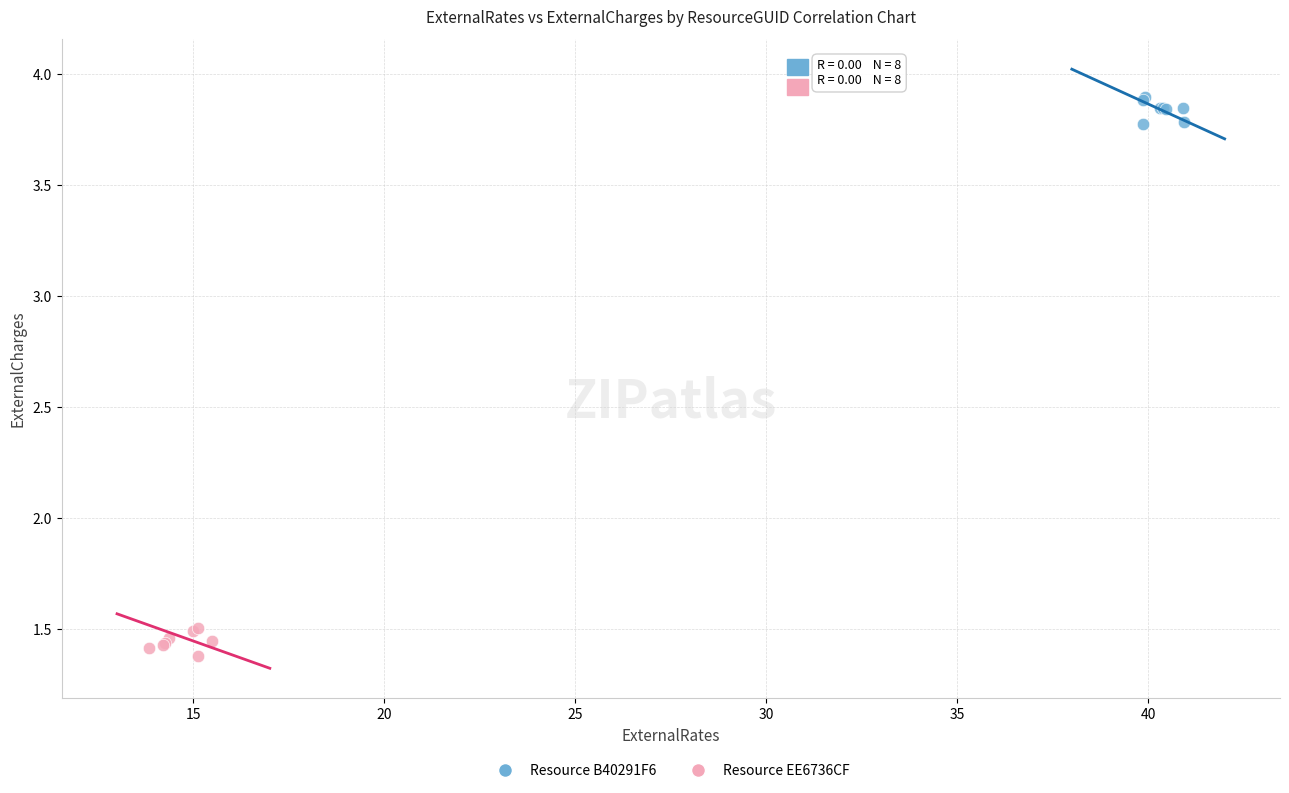

Which series reaches the maximum Y coordinate?

Resource B40291F6